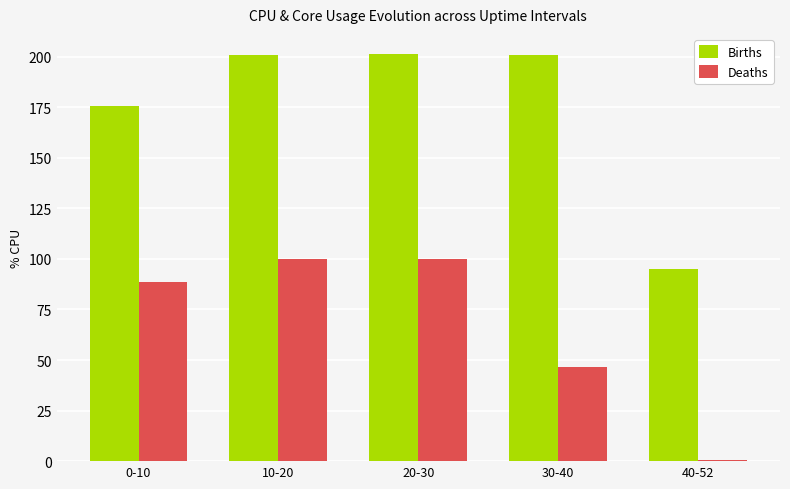

What is the greatest value displayed?

201.2